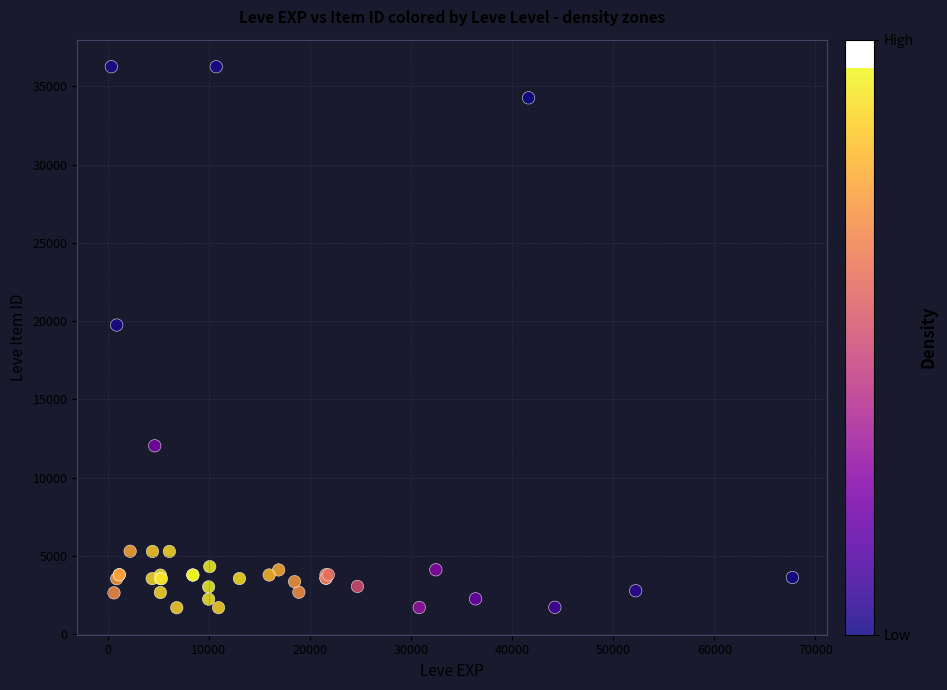

What Y value in the scatter plot is closest to 18967?

19744